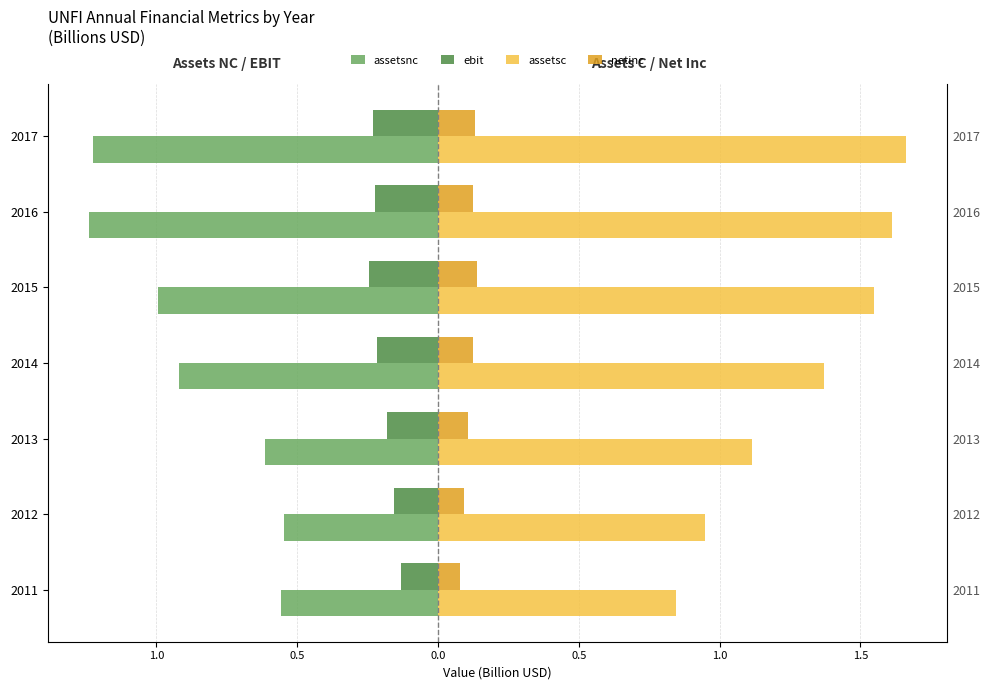

True or false: netinc has a value of 0.2 at 2014.

False